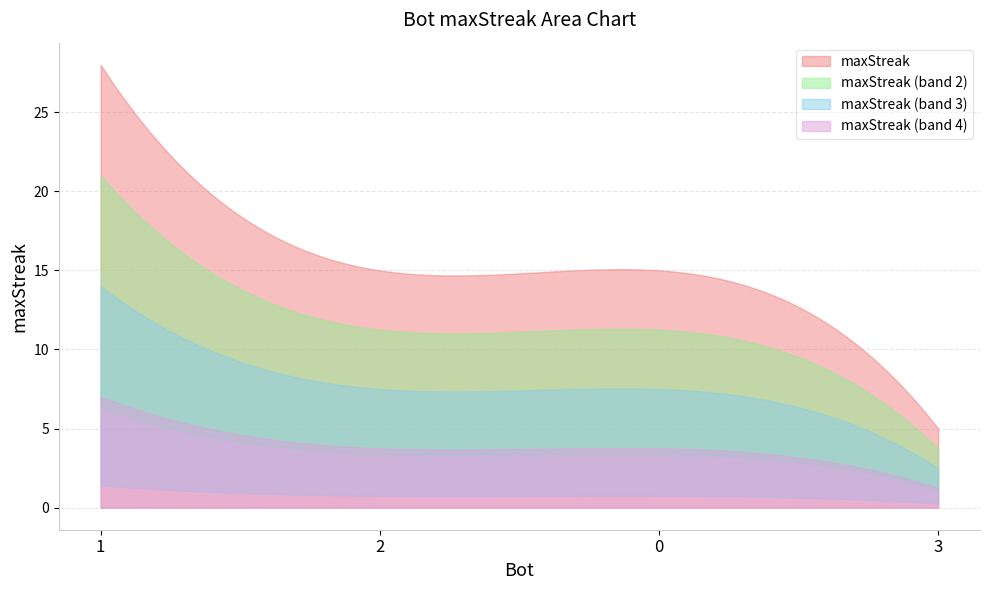

How many categories are shown in the chart?

4